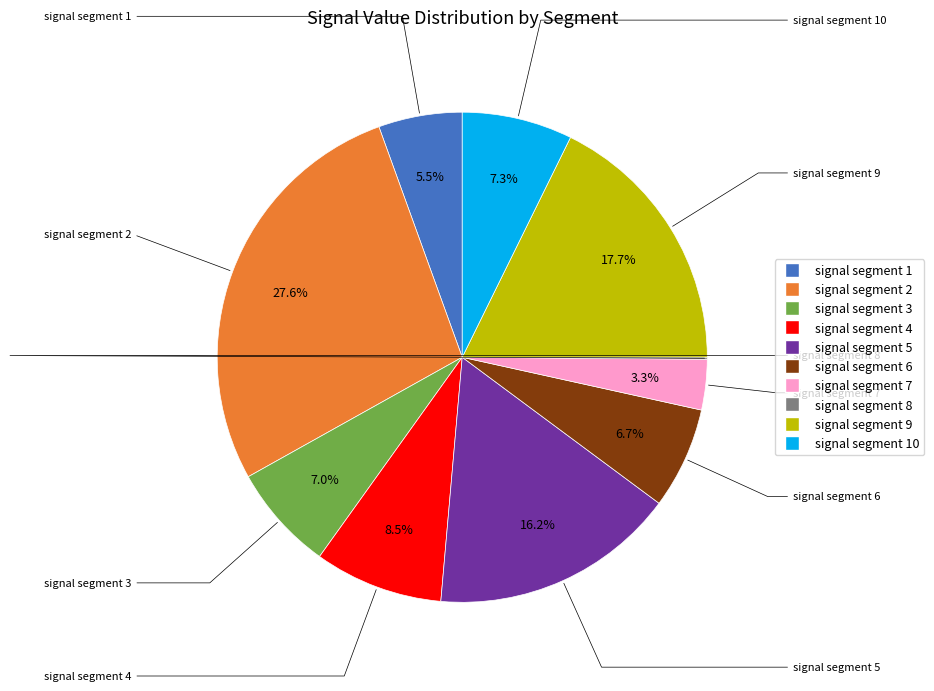

Does any single category account for the majority?

No